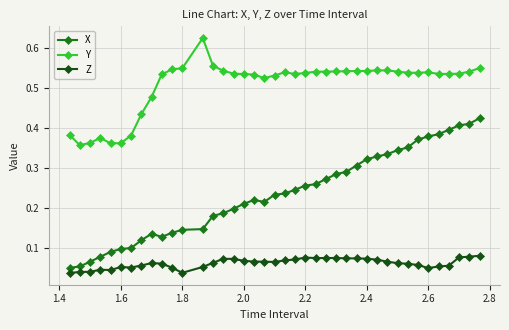

True or false: Y and Z cross at least once.

False